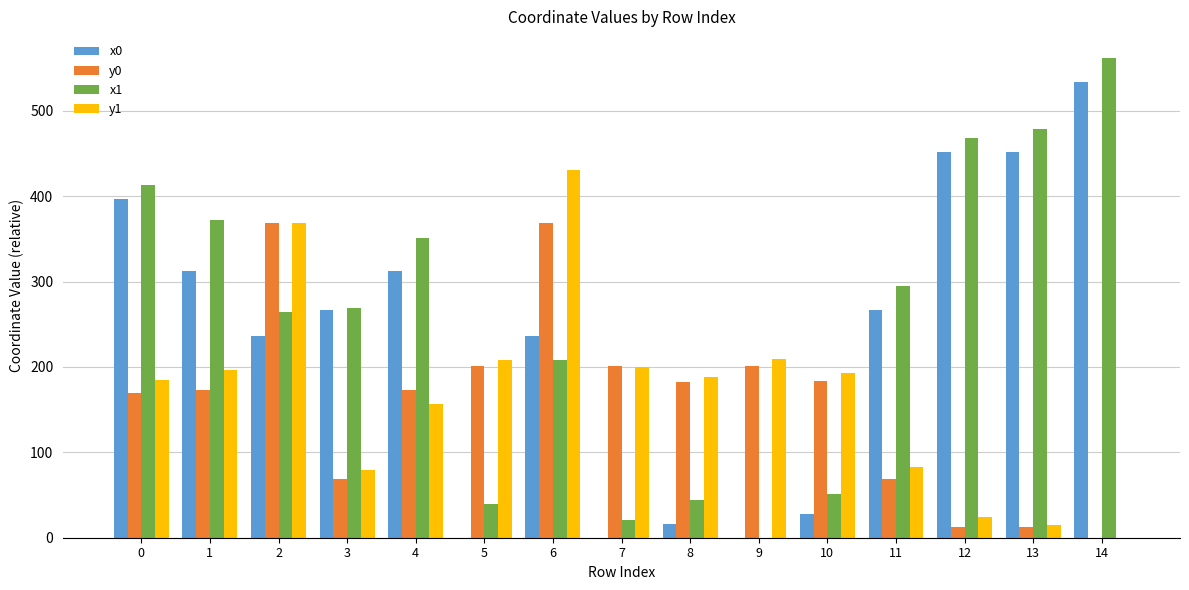

The value of x0 at 2 is 236.2. True or false?

True